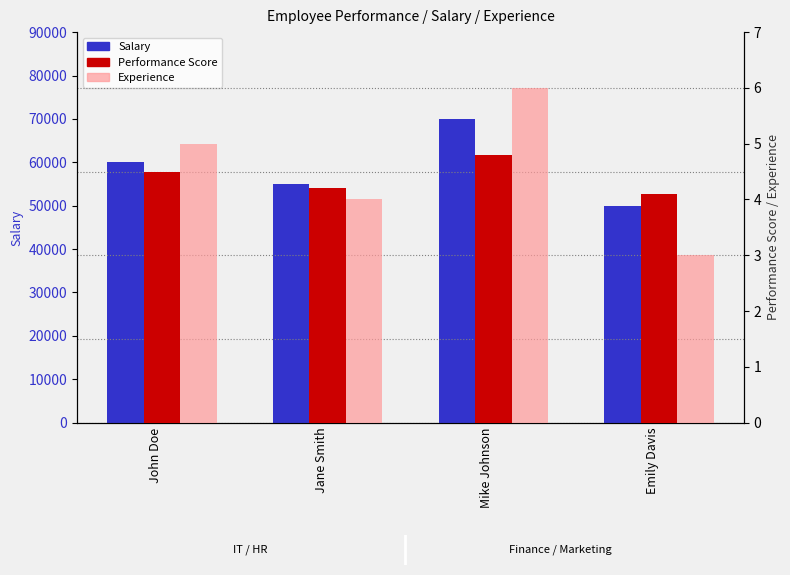

Which label corresponds to the smallest value in the chart?

Emily Davis